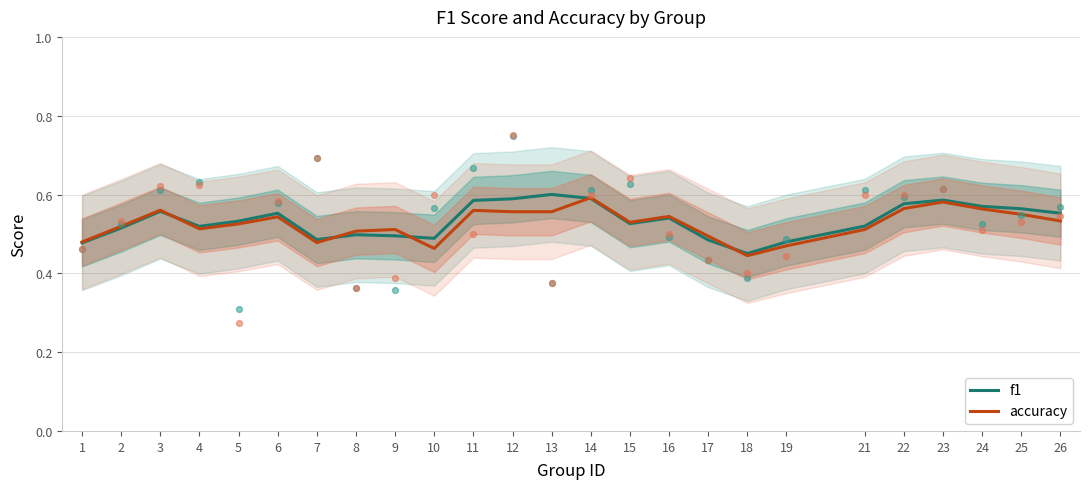

Which series has the largest Y range (max minus min)?

f1